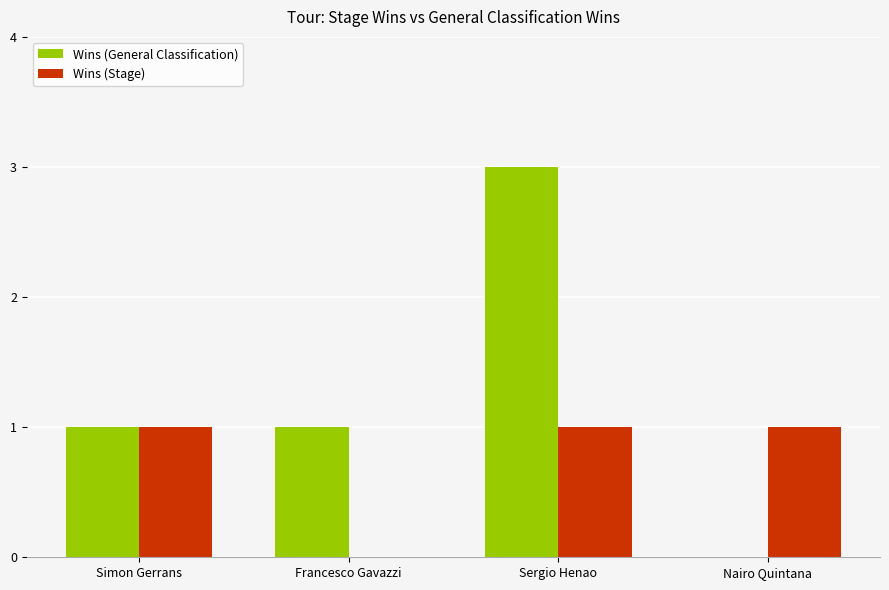

How many distinct data groups are displayed?

2